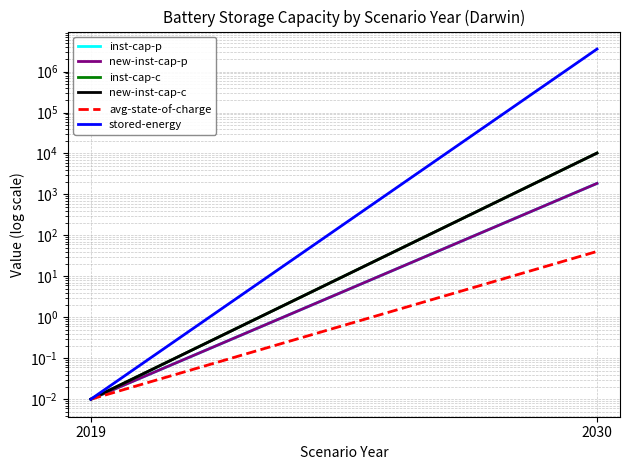

Reading left to right, extract all data points from this chart.

inst-cap-p: 0.0	1860.2
new-inst-cap-p: 0.0	1860.2
inst-cap-c: 0.0	10244.0
new-inst-cap-c: 0.0	10244.0
avg-state-of-charge: 0.0	40.6
stored-energy: 0.0	3548813.2